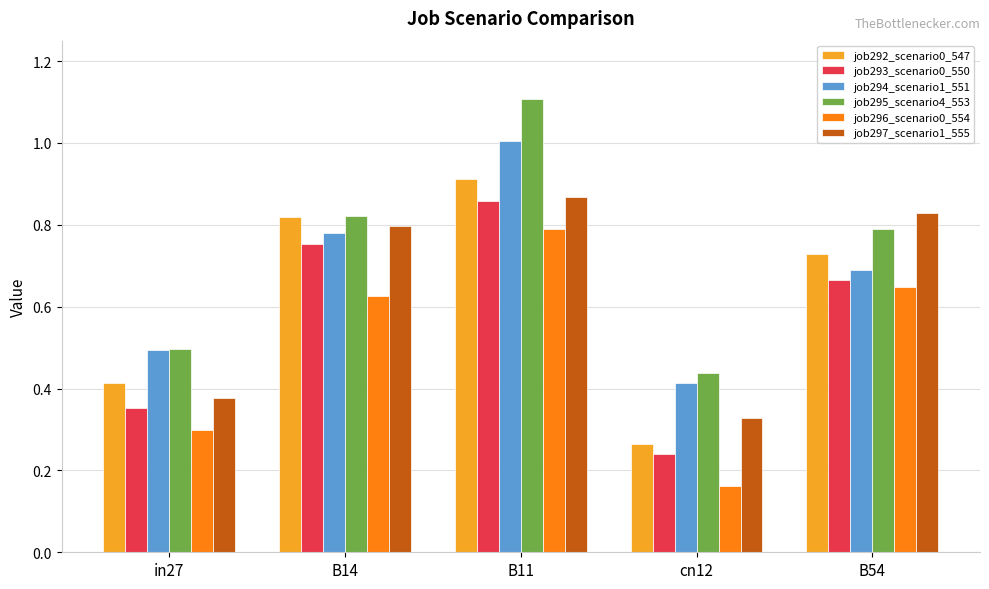

Which series changed the most between B14 and B11?

job295_scenario4_553